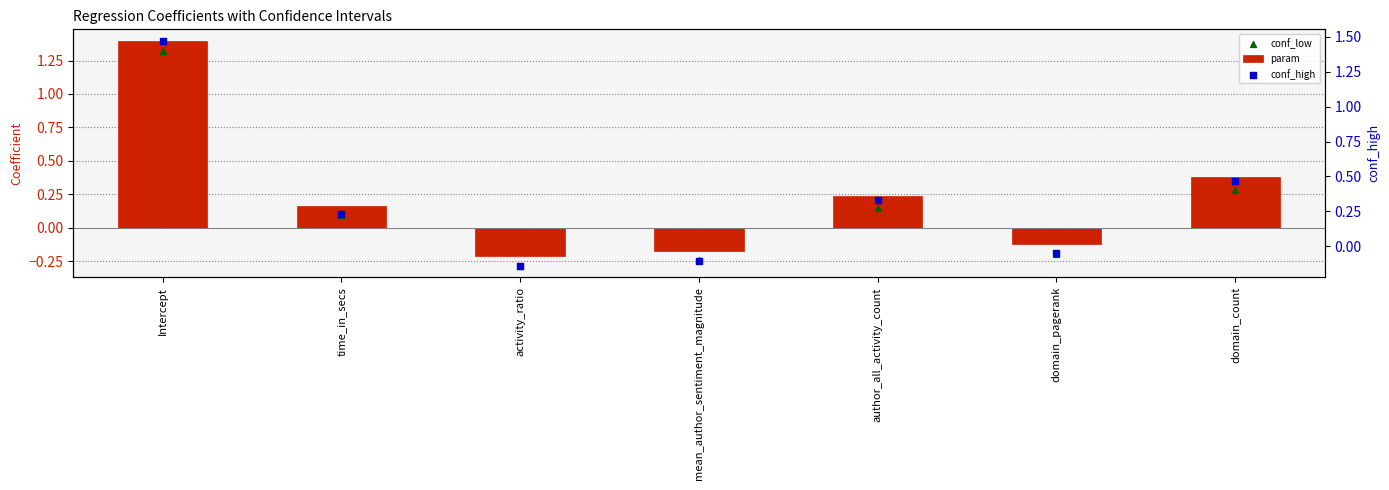

What is the total value across all series at author_all_activity_count?

0.7